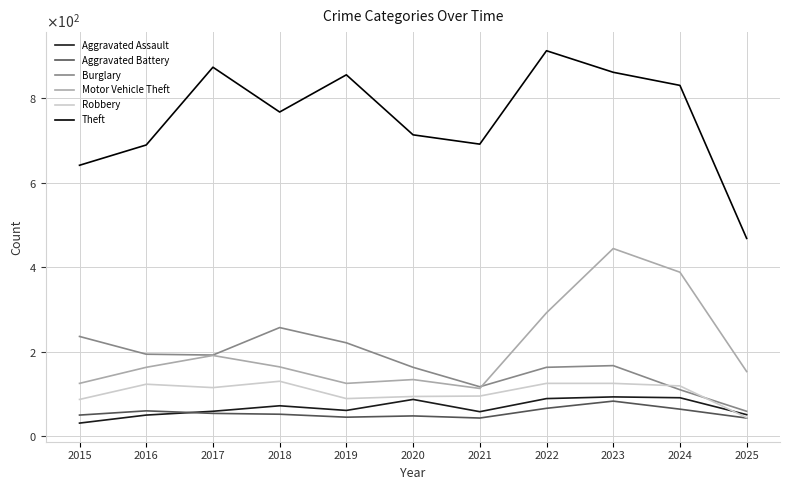

Which series has the largest total across all categories?

Theft